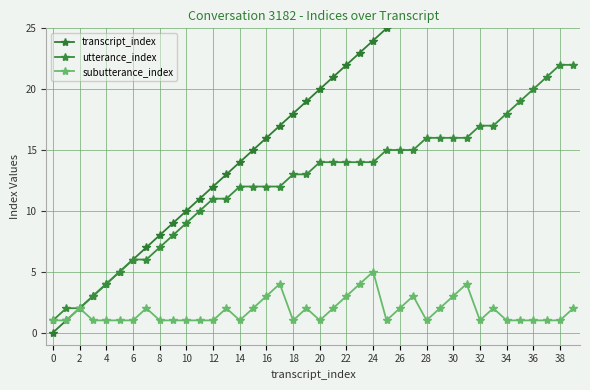

At how many categories does at least one series exceed 24?

15